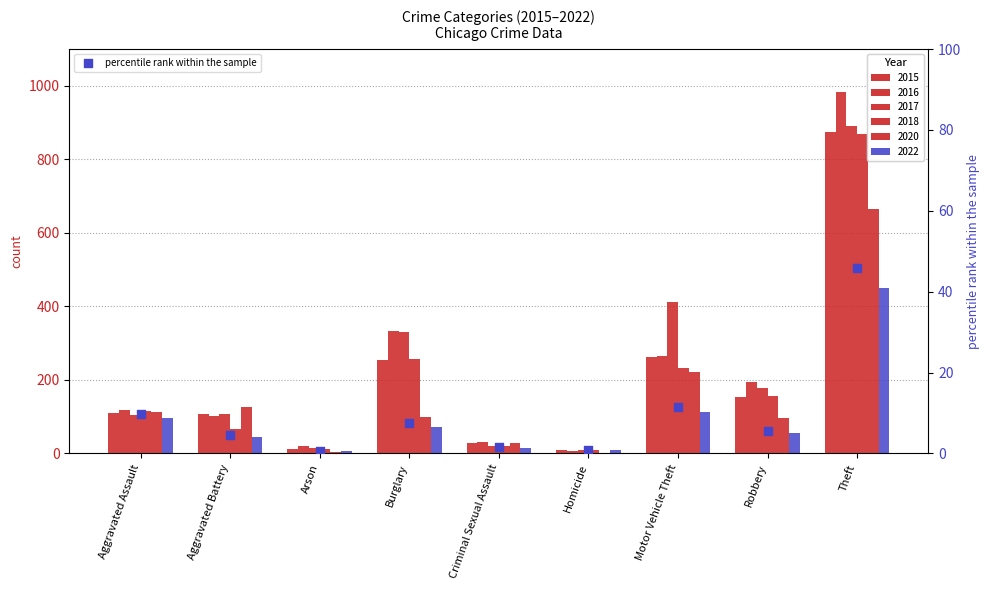

What is the change in value from Aggravated Assault to Homicide?

-8.9